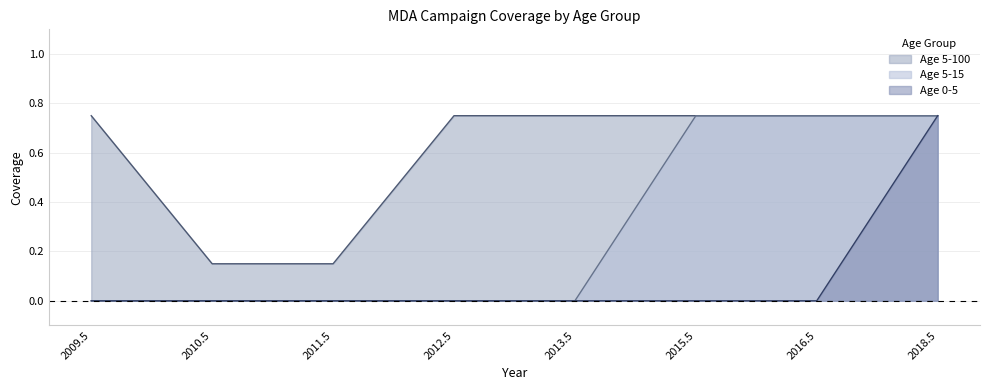

True or false: Age 5-15 has a value of 0.0 at 2010.5.

True